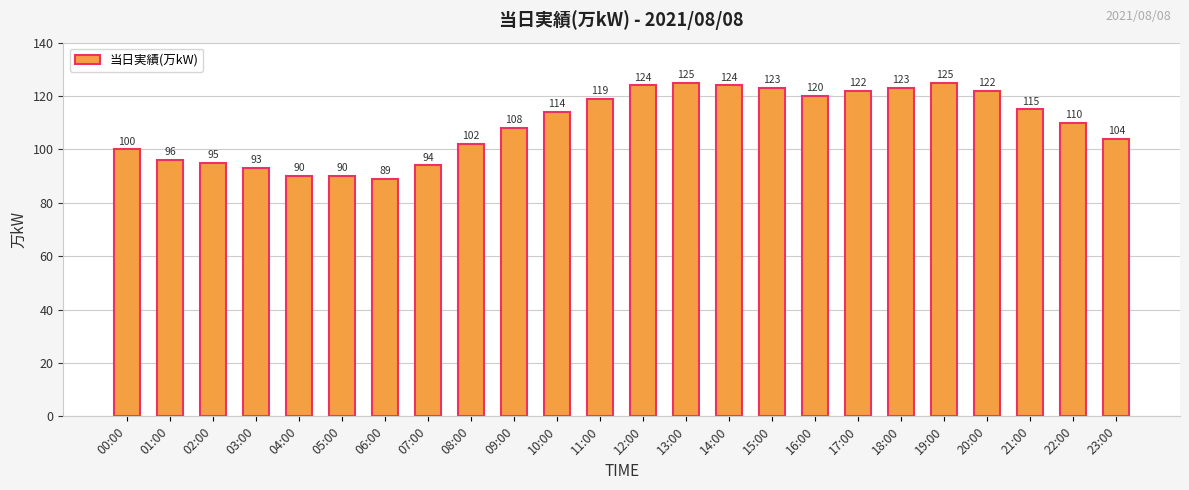

What is the label of the 21st bar from the left?

20:00